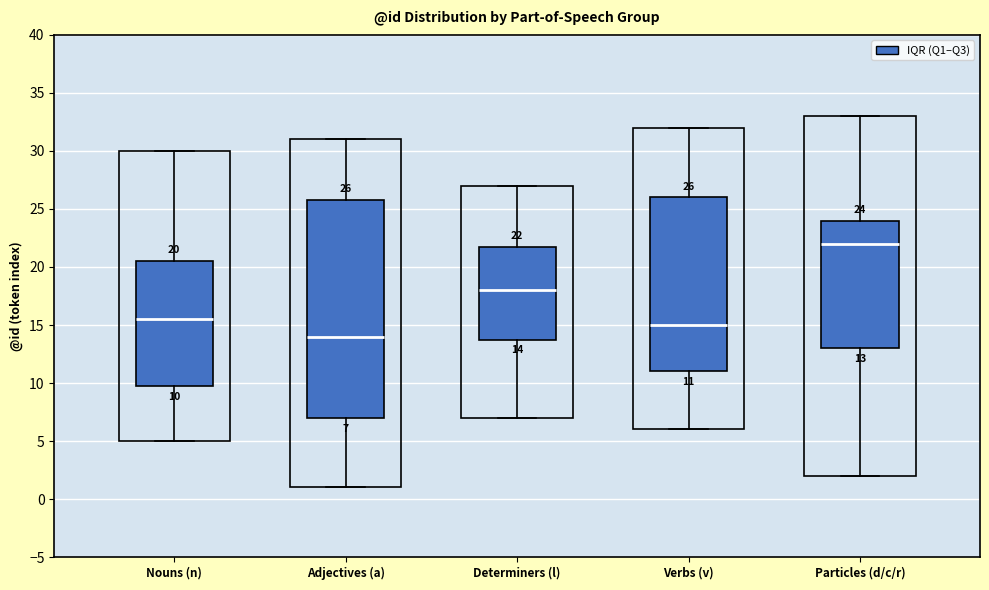

Comparing the boxes themselves (not the whiskers), which one is the tallest?

Adjectives (a)